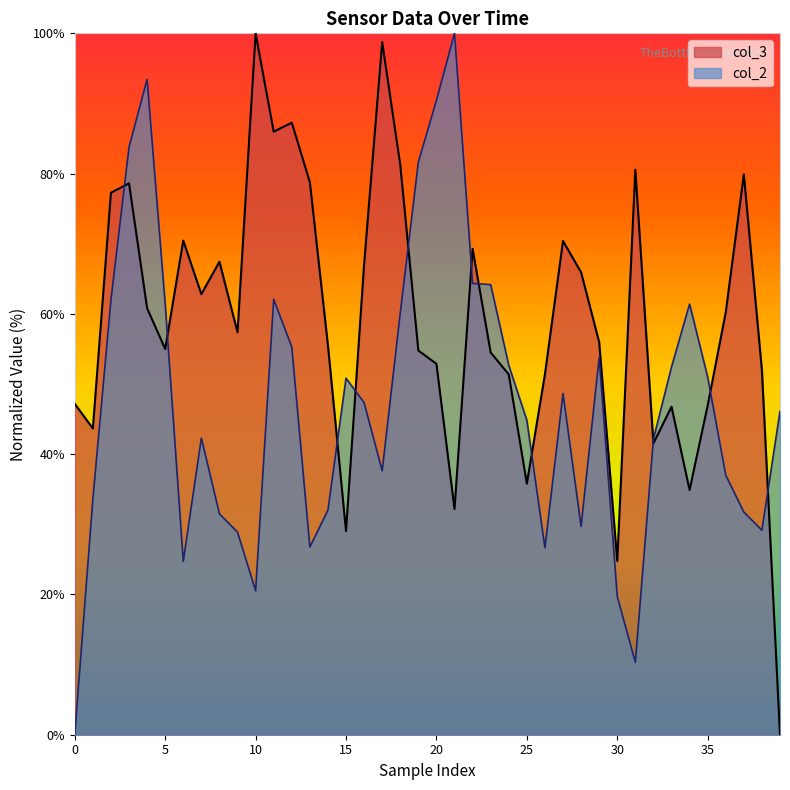

The col_3 series shows 24.8 at 30. True or false?

True